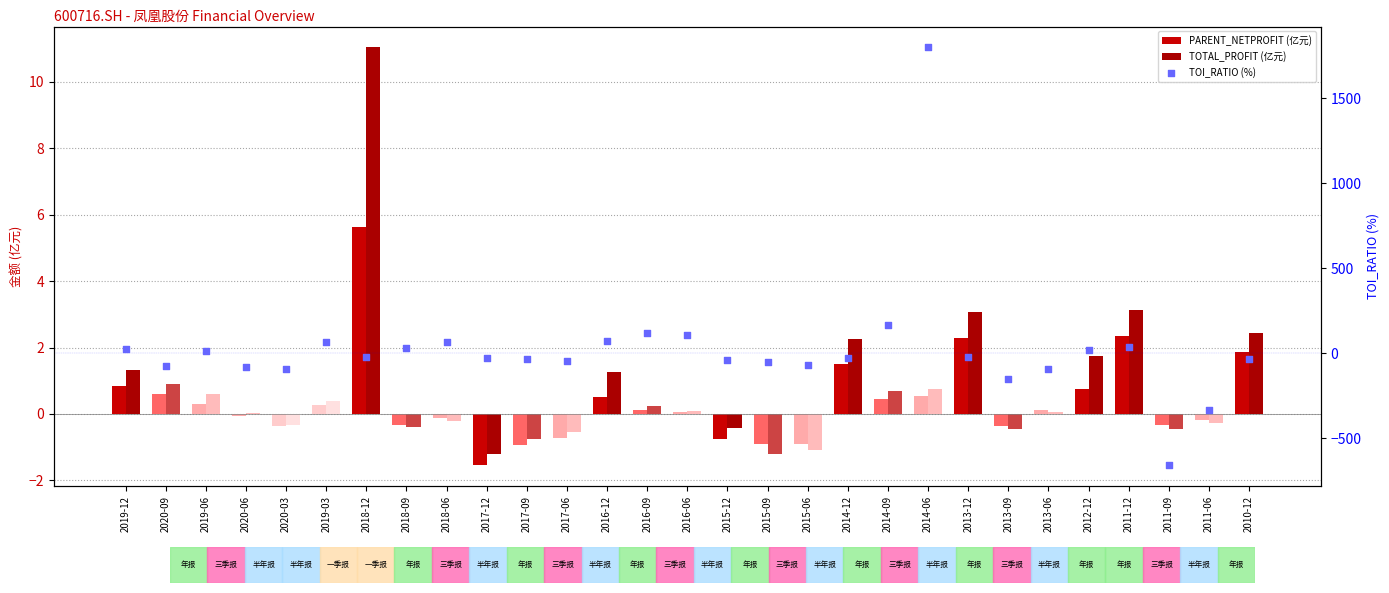

At which category is the sum across all series the highest?

2014-06